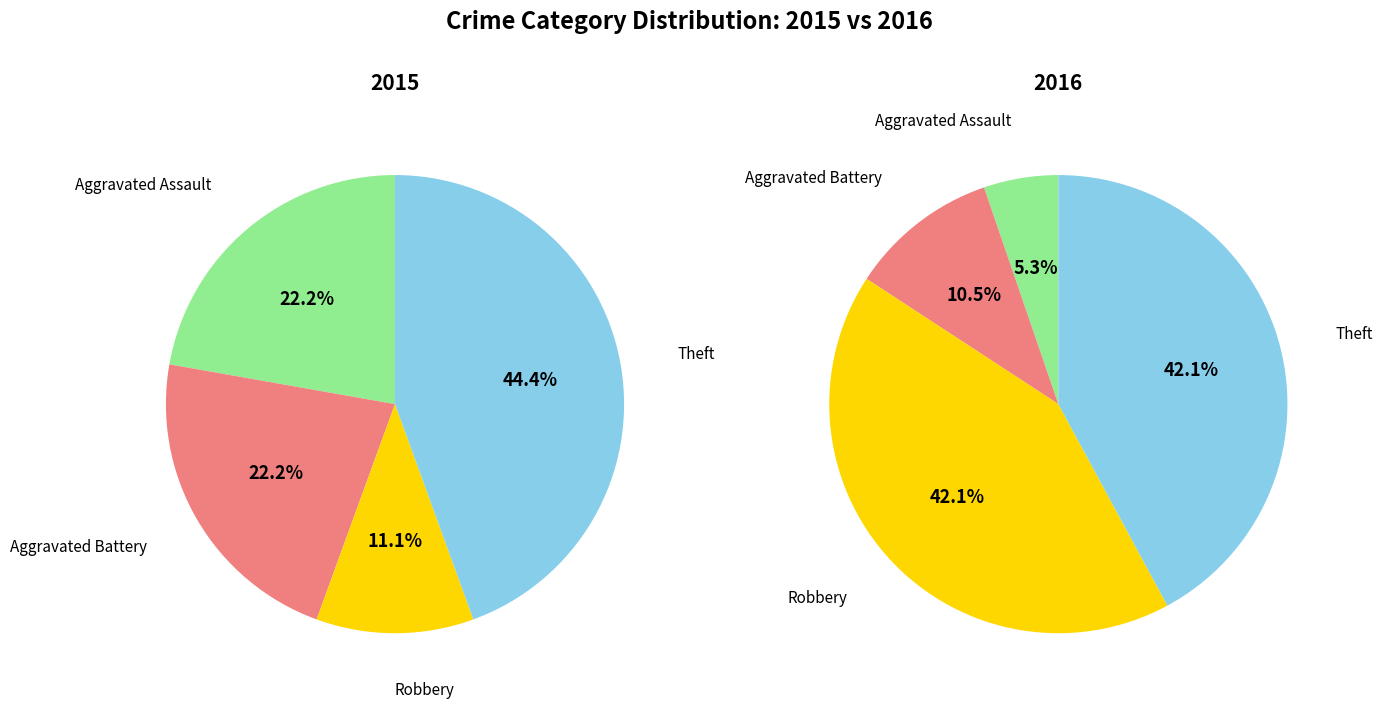

What percentage is the Aggravated Assault slice, to the nearest percent?

5%